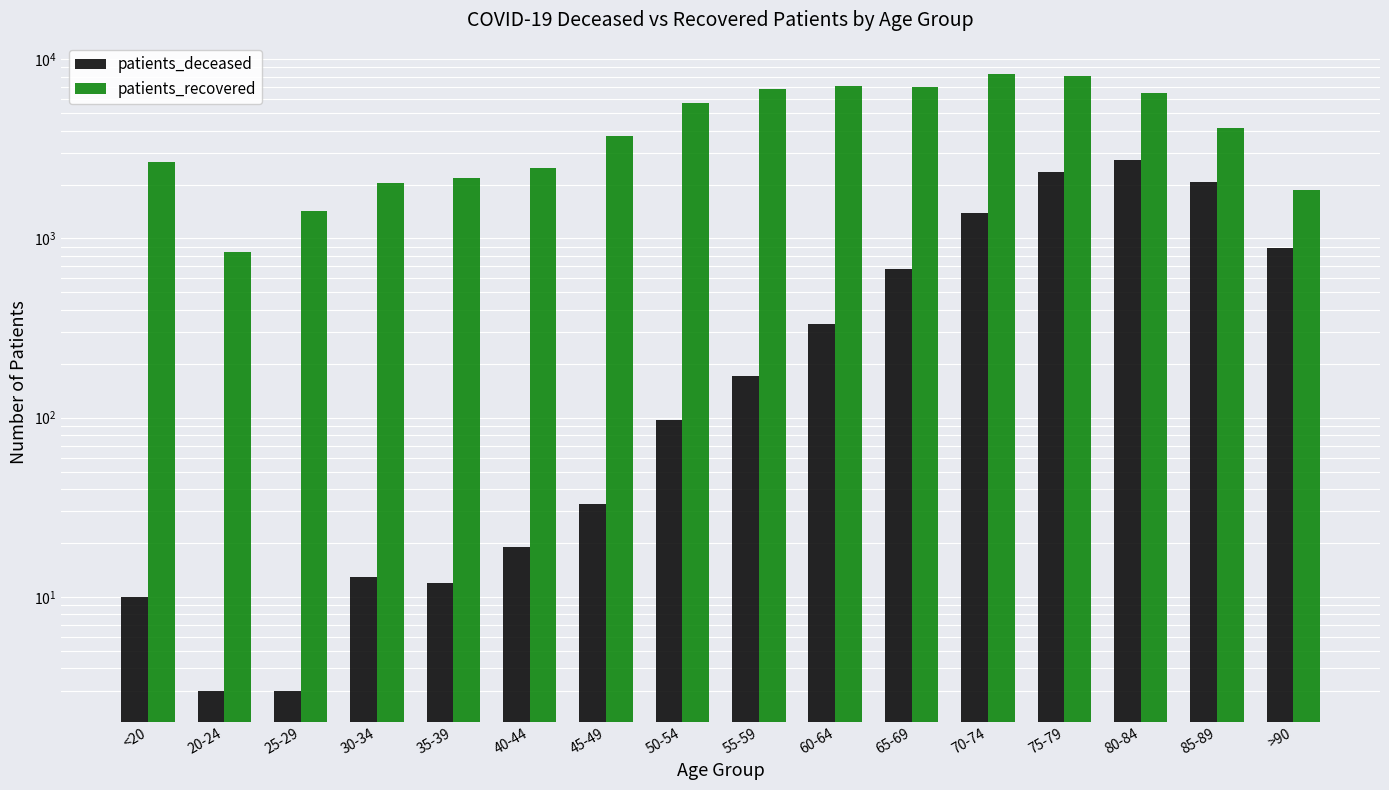

Count the number of categories in the chart.

16